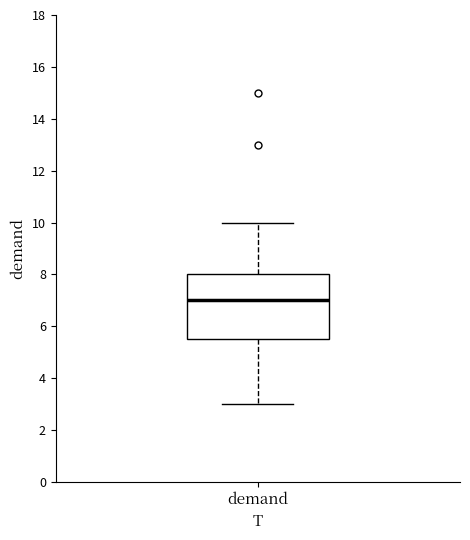

Where does the median line of the box for demand sit on the y-axis? The values are not printed on the chart, so give them approximately, as read against the axis.

7.0